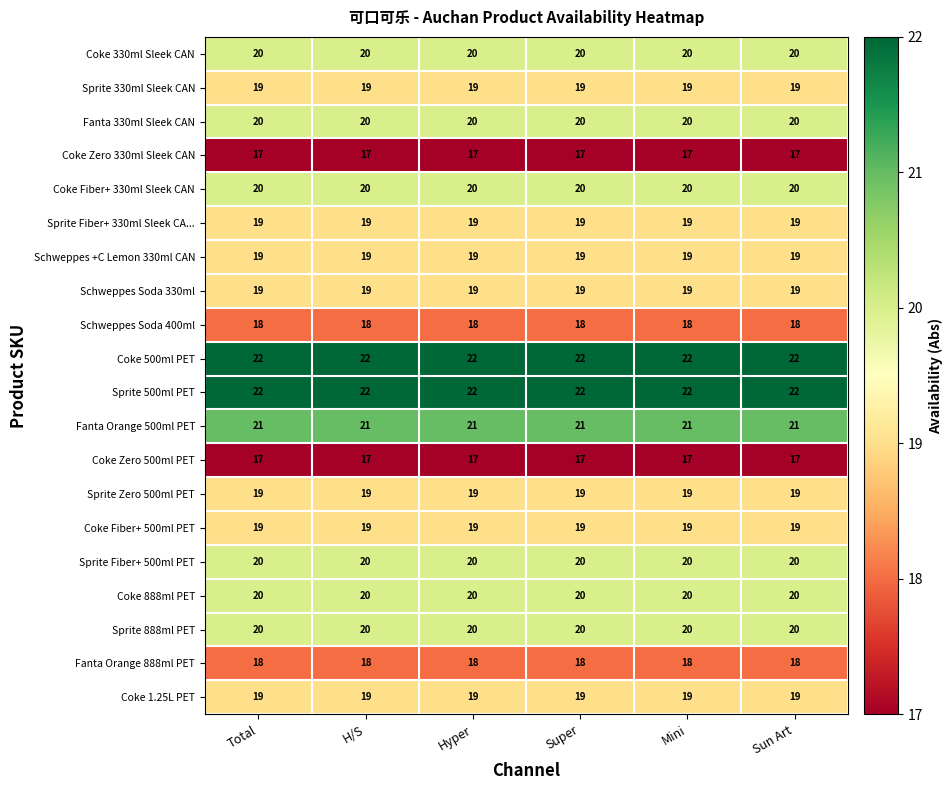

What is the total value across all series at Sun Art?

388